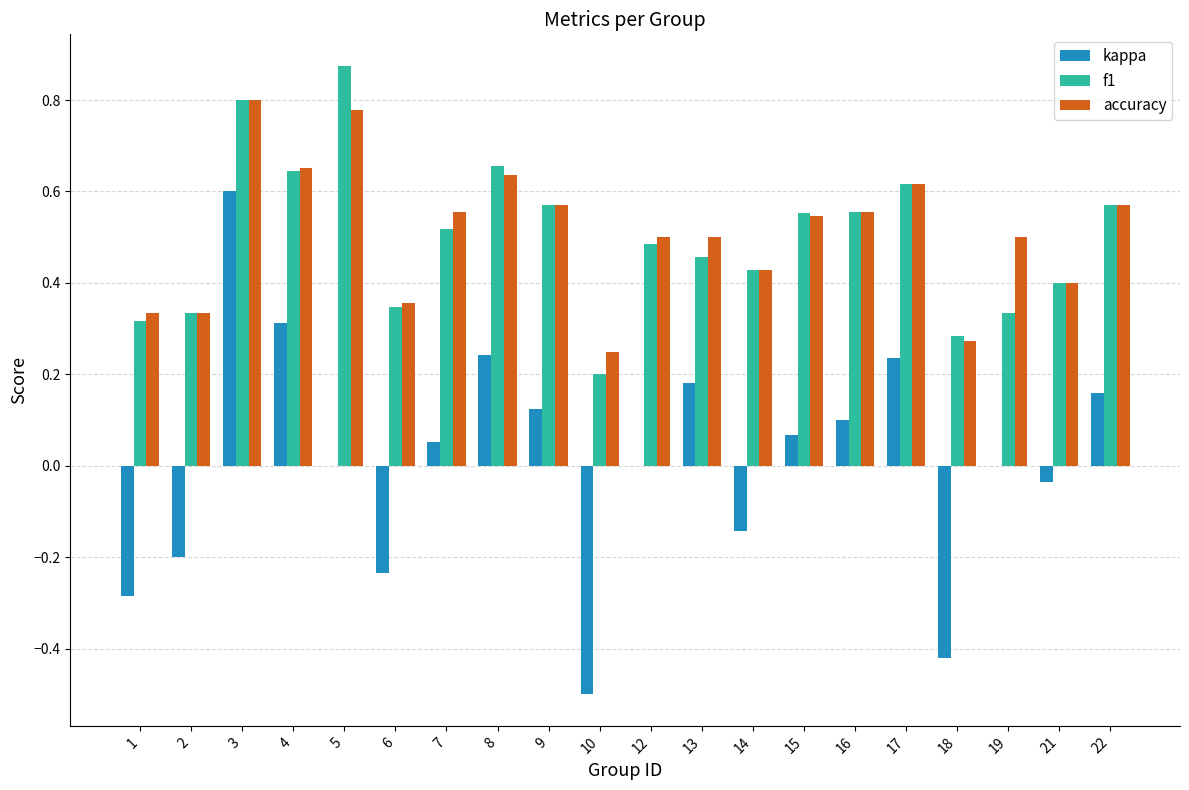

Where does the kappa series first go above 0?

3